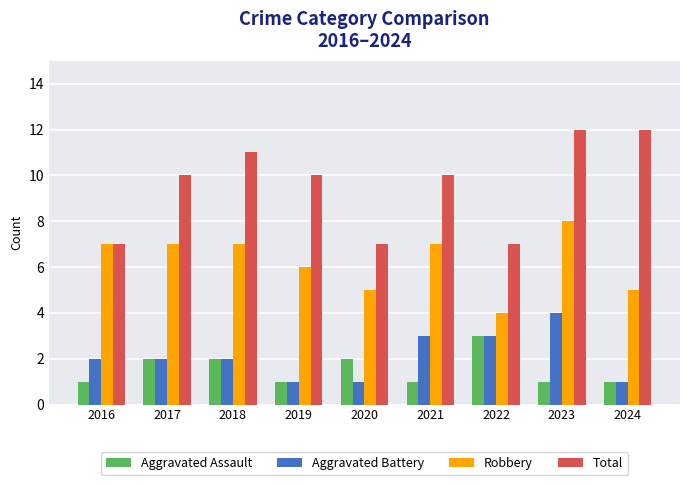

Reading right to left, what are all the values shown in this chart?

Aggravated Assault: 2024=1	2023=1	2022=3	2021=1	2020=2	2019=1	2018=2	2017=2	2016=1
Aggravated Battery: 2024=1	2023=4	2022=3	2021=3	2020=1	2019=1	2018=2	2017=2	2016=2
Robbery: 2024=5	2023=8	2022=4	2021=7	2020=5	2019=6	2018=7	2017=7	2016=7
Total: 2024=12	2023=12	2022=7	2021=10	2020=7	2019=10	2018=11	2017=10	2016=7